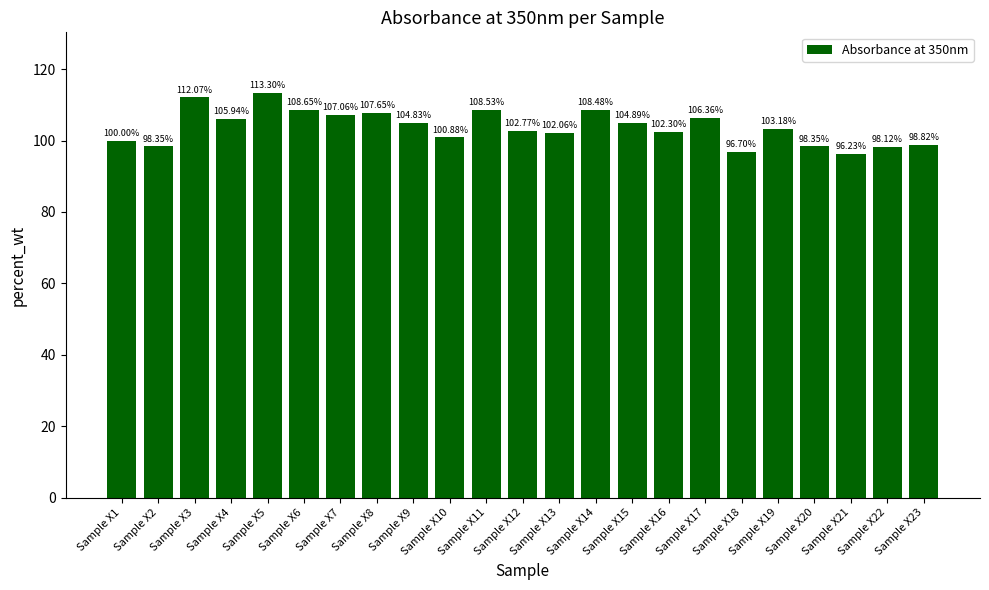

Are the bars horizontal?

No